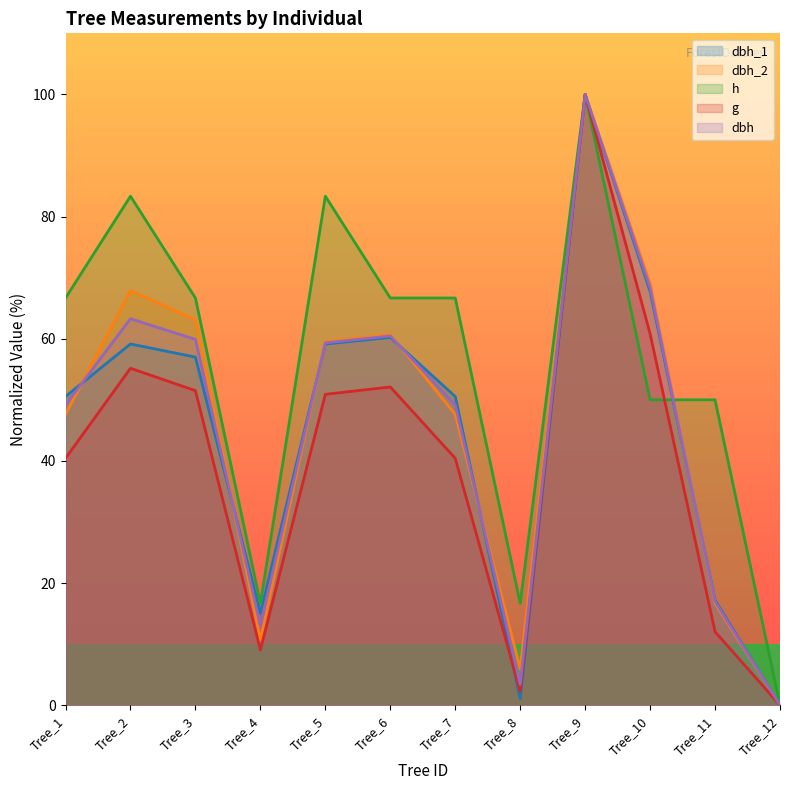

What is the sum of all dbh_2 values?

548.8